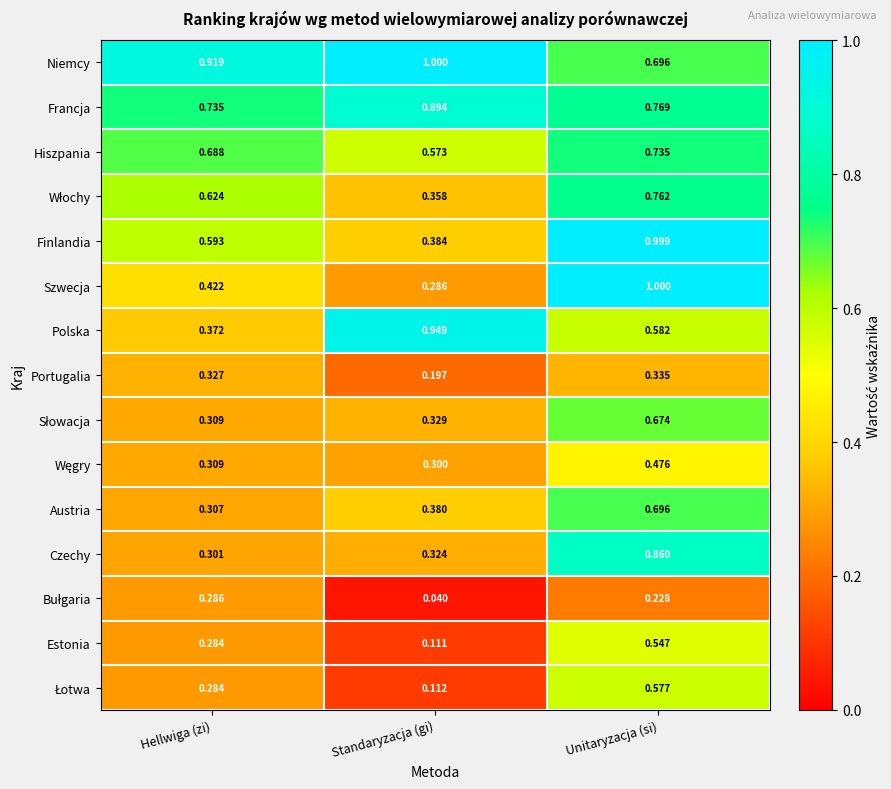

At which label does Francja reach its peak?

Standaryzacja (gi)